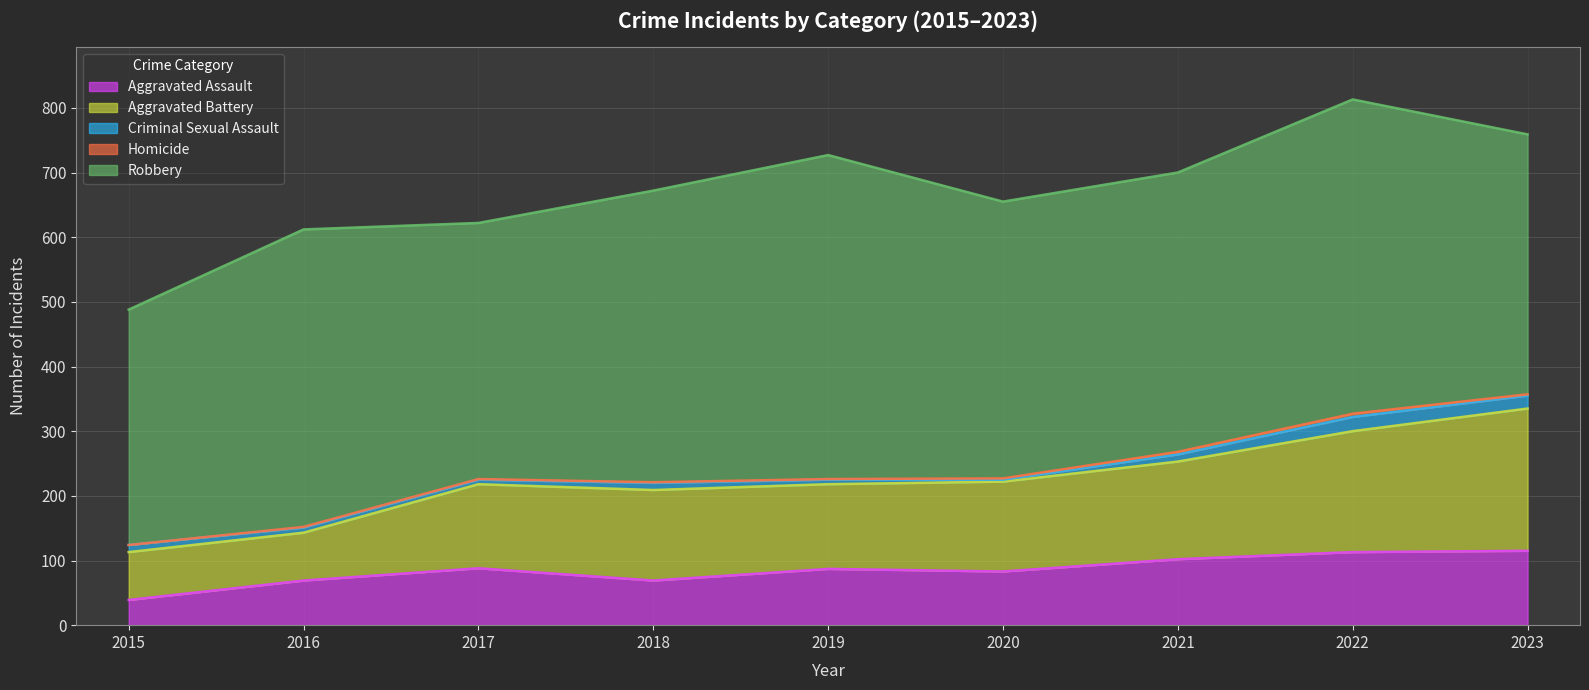

How many Aggravated Assault values are between 69 and 102?

6